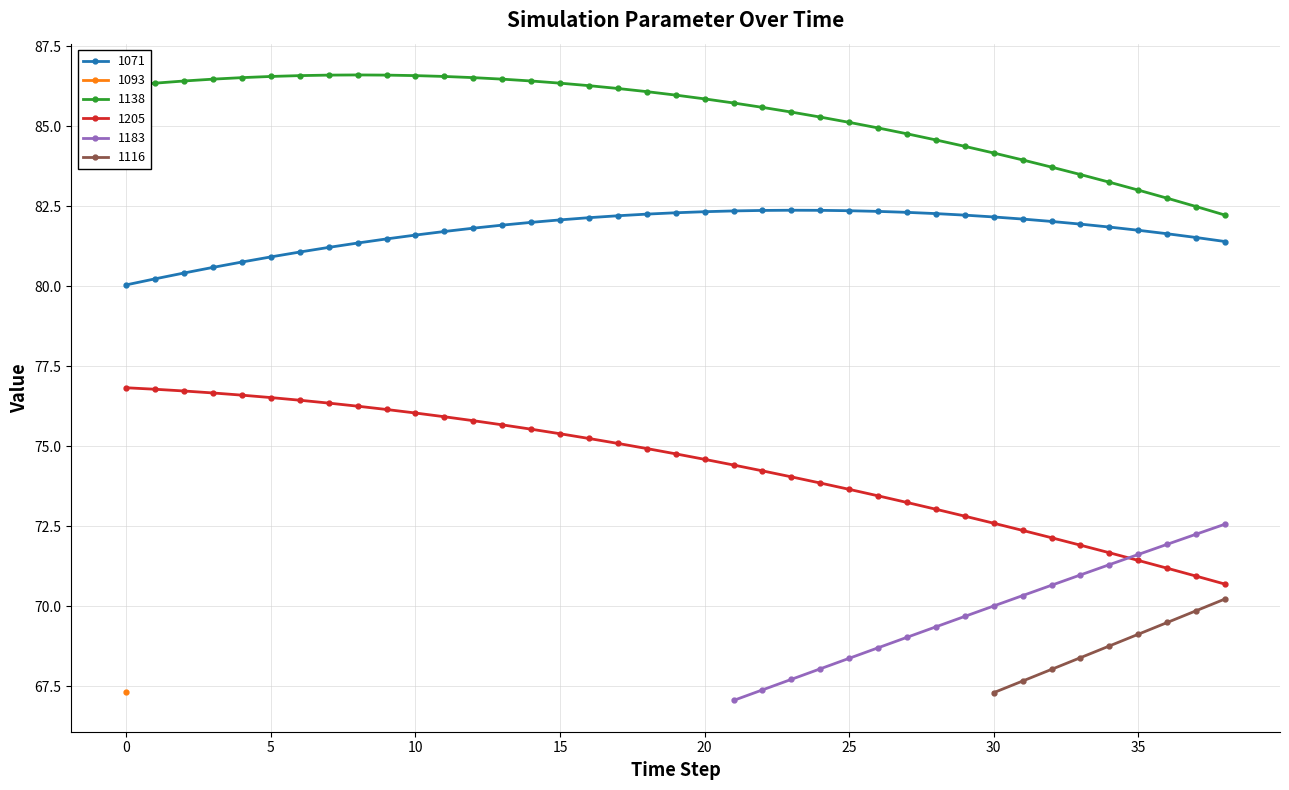

What is the difference between the maximum and second lowest values in the 1205 series?

5.9